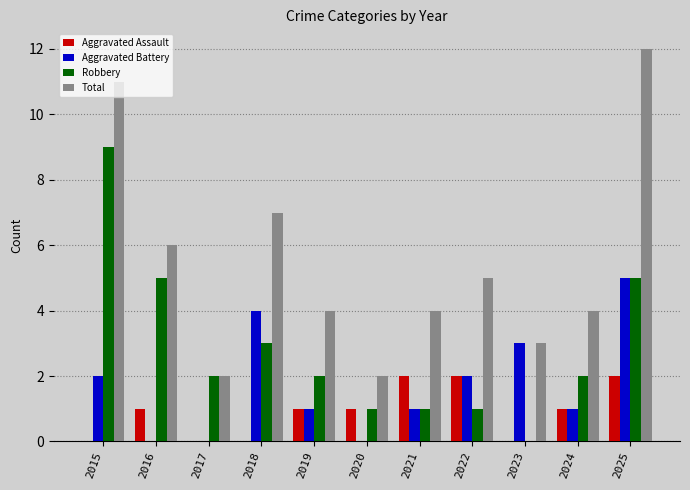

What is the highest value of the Aggravated Battery series?

5